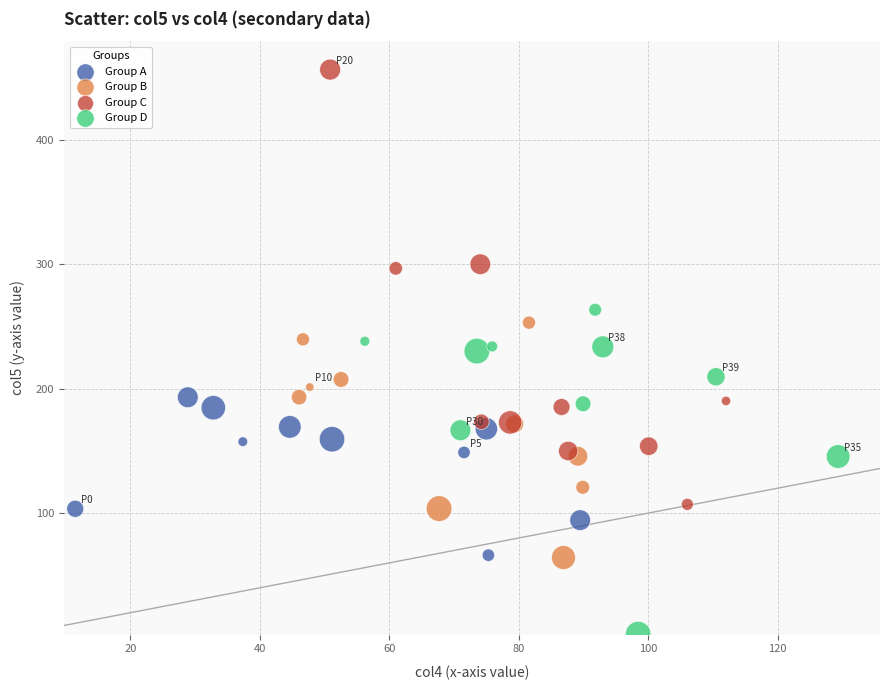

Which series reaches the maximum Y coordinate?

Group C